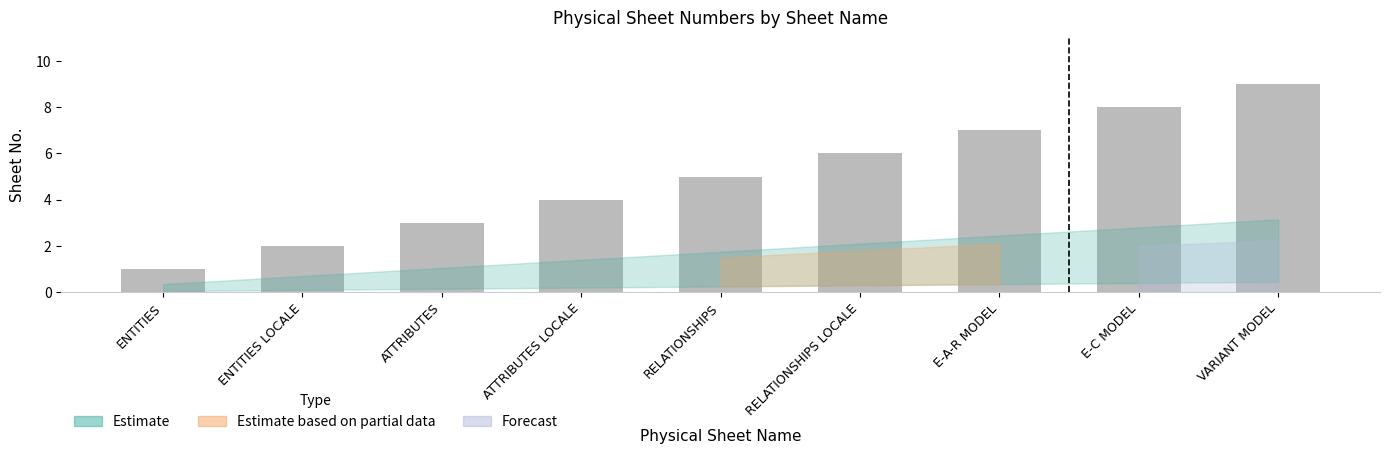

List the labels in order of value, largest first.

VARIANT MODEL, E-C MODEL, E-A-R MODEL, RELATIONSHIPS LOCALE, RELATIONSHIPS, ATTRIBUTES LOCALE, ATTRIBUTES, ENTITIES LOCALE, ENTITIES